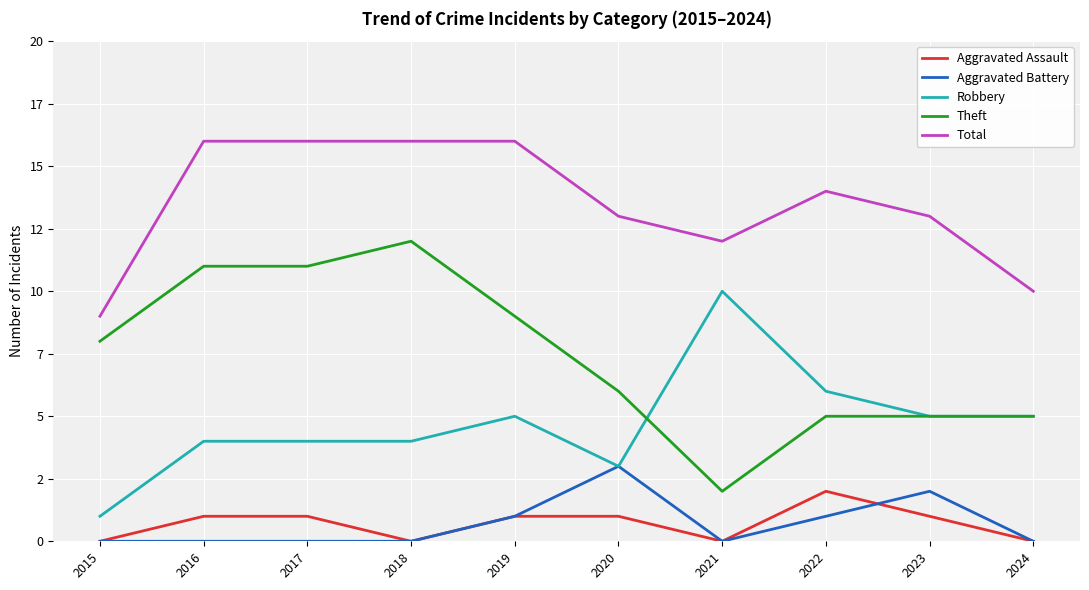

Which series has the largest range (max minus min)?

Theft